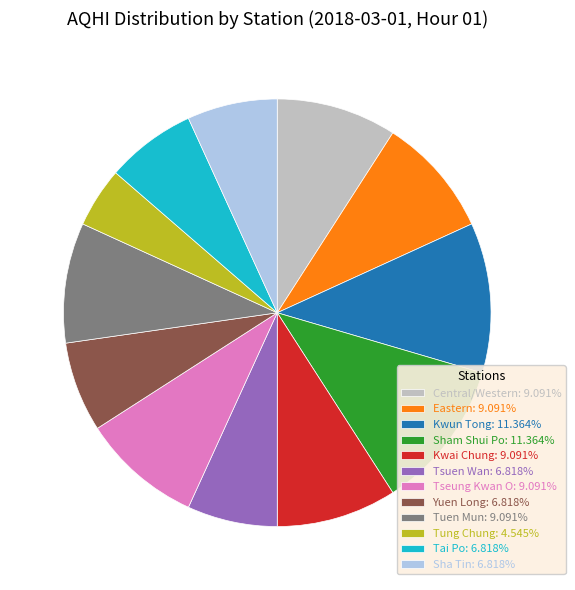

True or false: Kwai Chung accounts for 9% of the total.

True